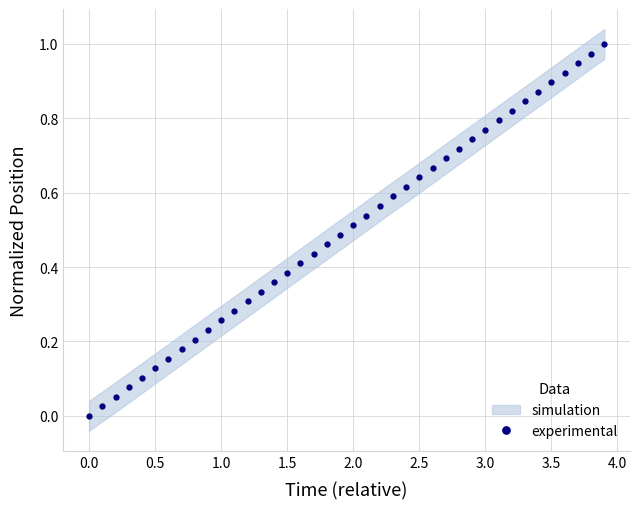

The value of experimental at 0.0 is -0.6. True or false?

False